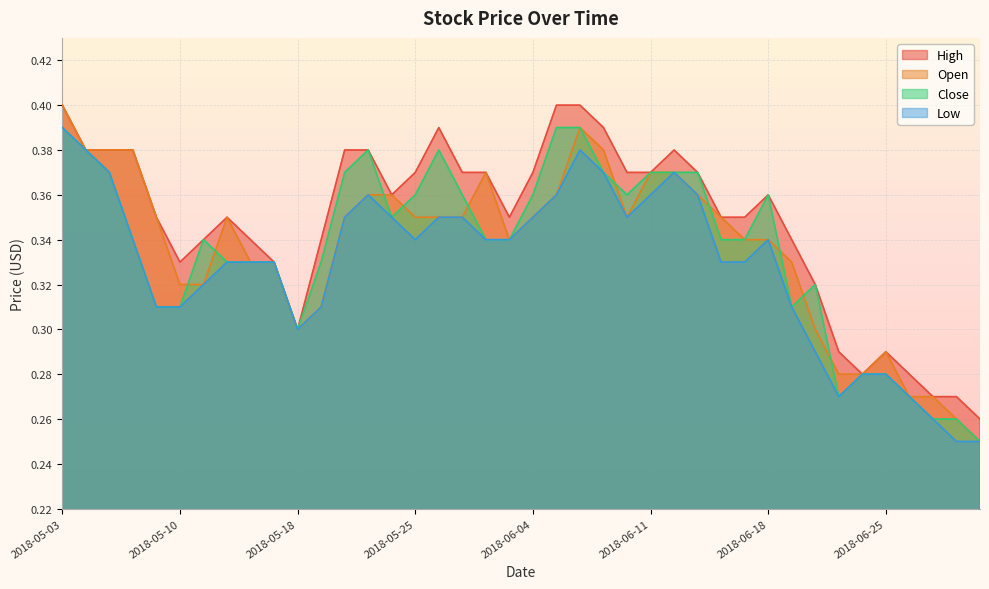

What is the label of the 39th point from the right?

2018-05-04